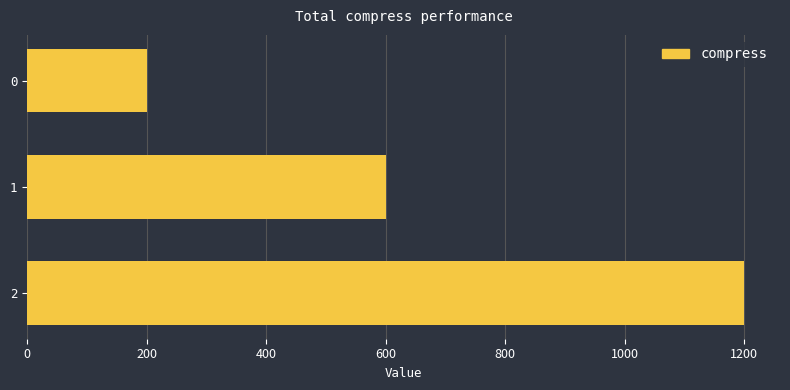

Read the value at 2, to the nearest 100.

1200